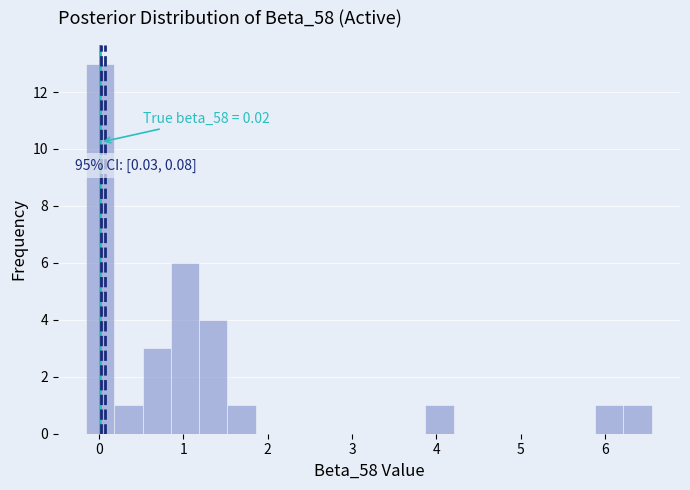

Around what value on the x-axis is the tallest bar? Give the approximate position of its centre, as read against the axis.

0.0